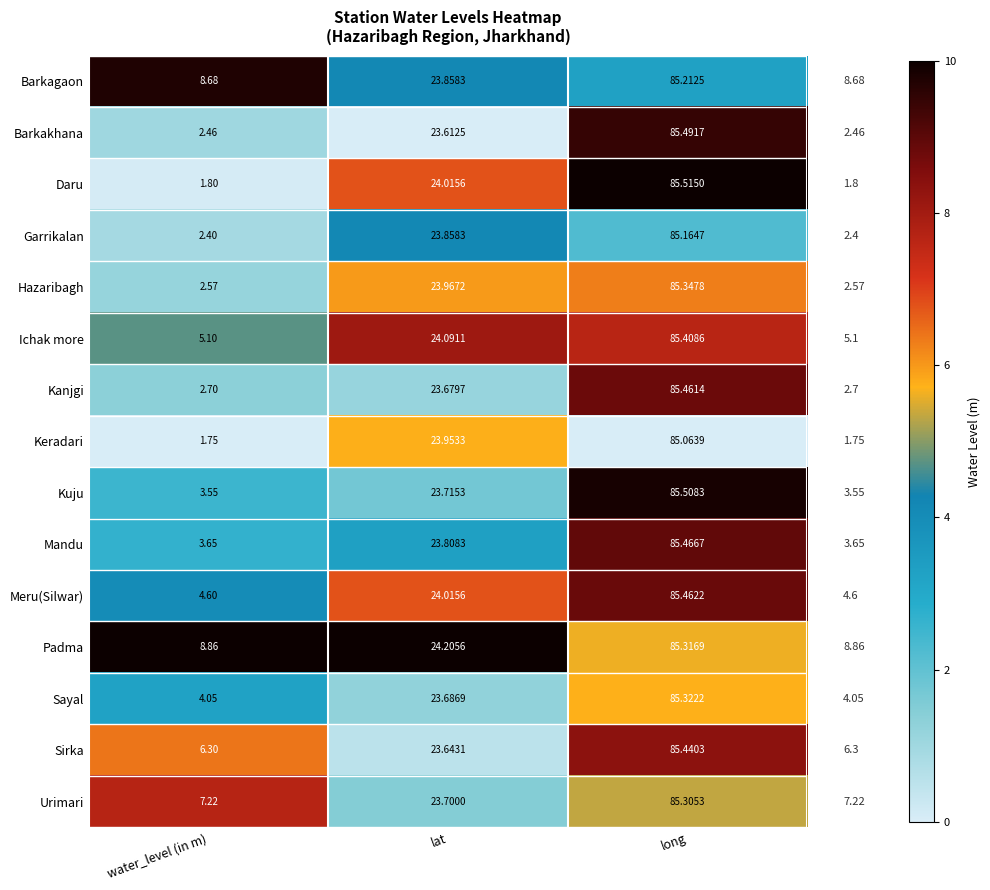

Rank the series by their maximum value, from highest to lowest.

Daru, Kuju, Barkakhana, Mandu, Meru(Silwar), Kanjgi, Sirka, Ichak more, Hazaribagh, Sayal, Padma, Urimari, Barkagaon, Garrikalan, Keradari